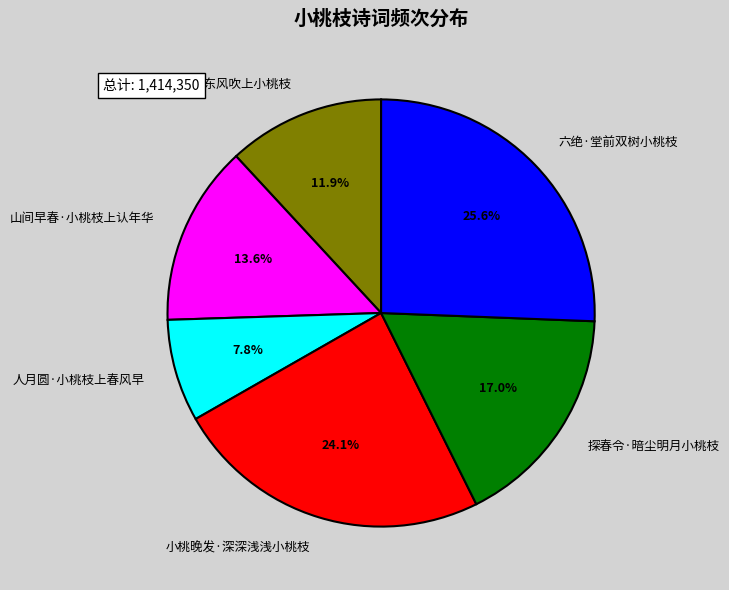

Is it true that 朝中措·东风吹上小桃枝 is 12% of the pie?

True